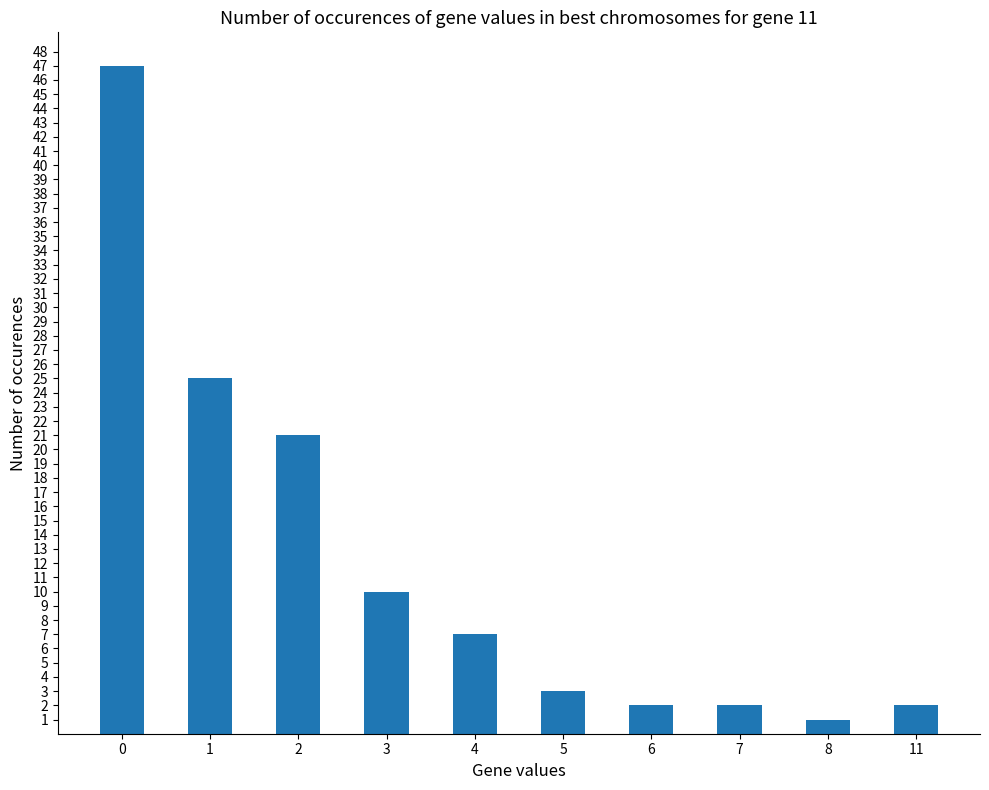

What is the difference between the values at 4 and 6?

5